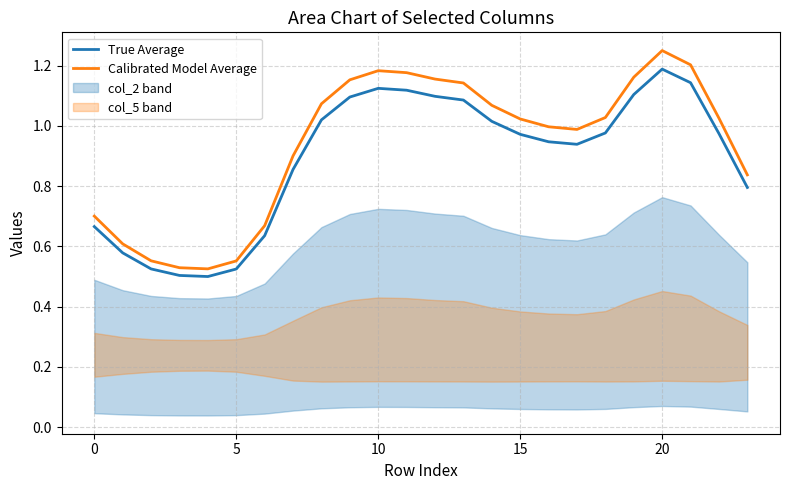

How many interior local peaks does the True Average series have?

2